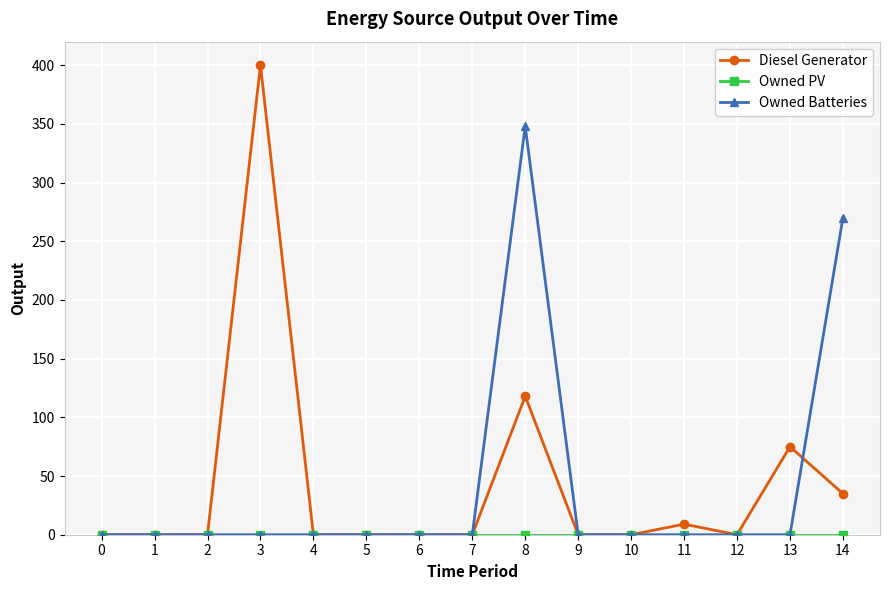

Does the chart have visible grid lines?

Yes